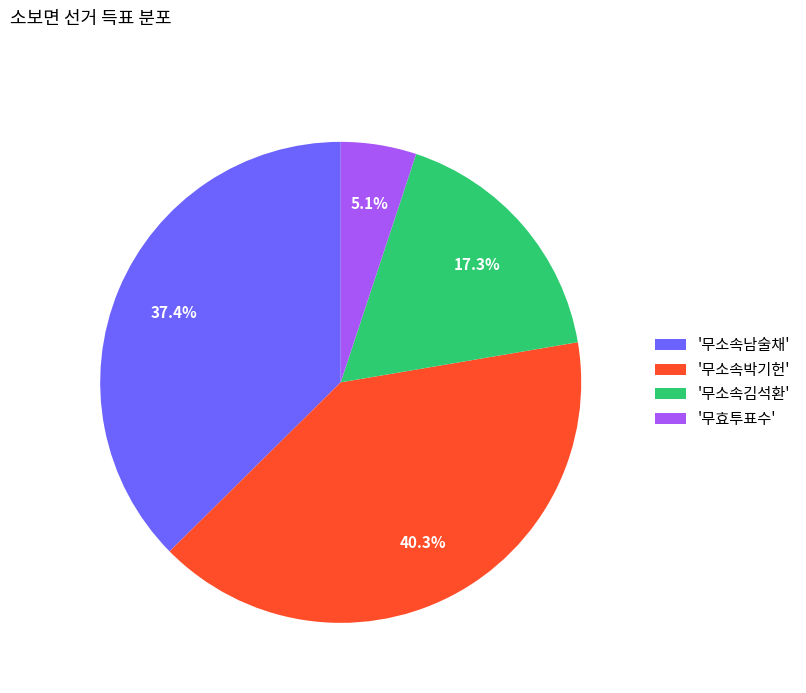

Which slice is the largest?

'무소속박기헌'